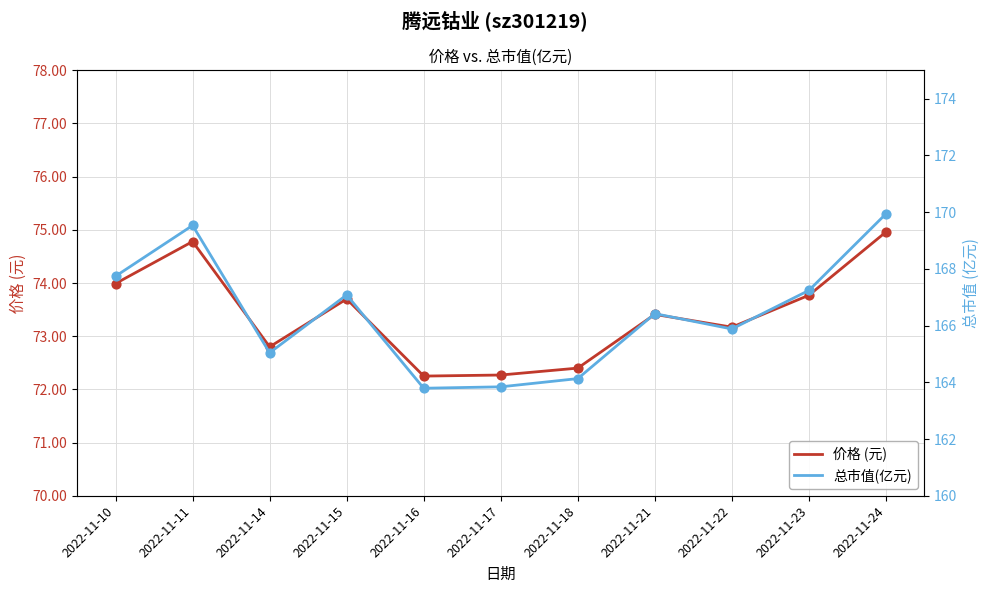

At how many categories does at least one series exceed 73?

11